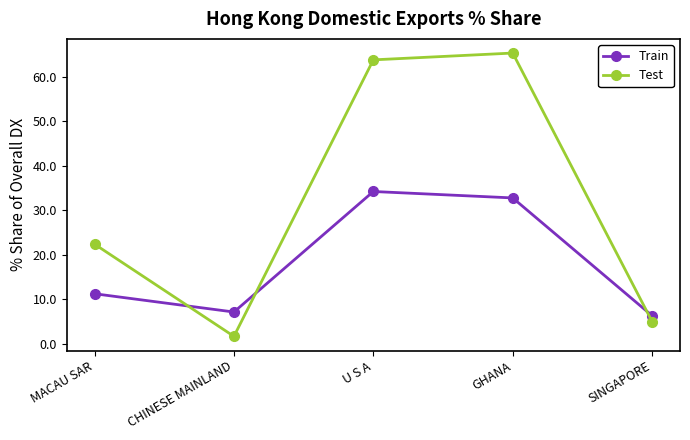

Reading left to right, list all the values displayed in this chart.

Train: 11.2	7.1	34.2	32.8	6.3
Test: 22.4	1.6	63.8	65.3	5.0